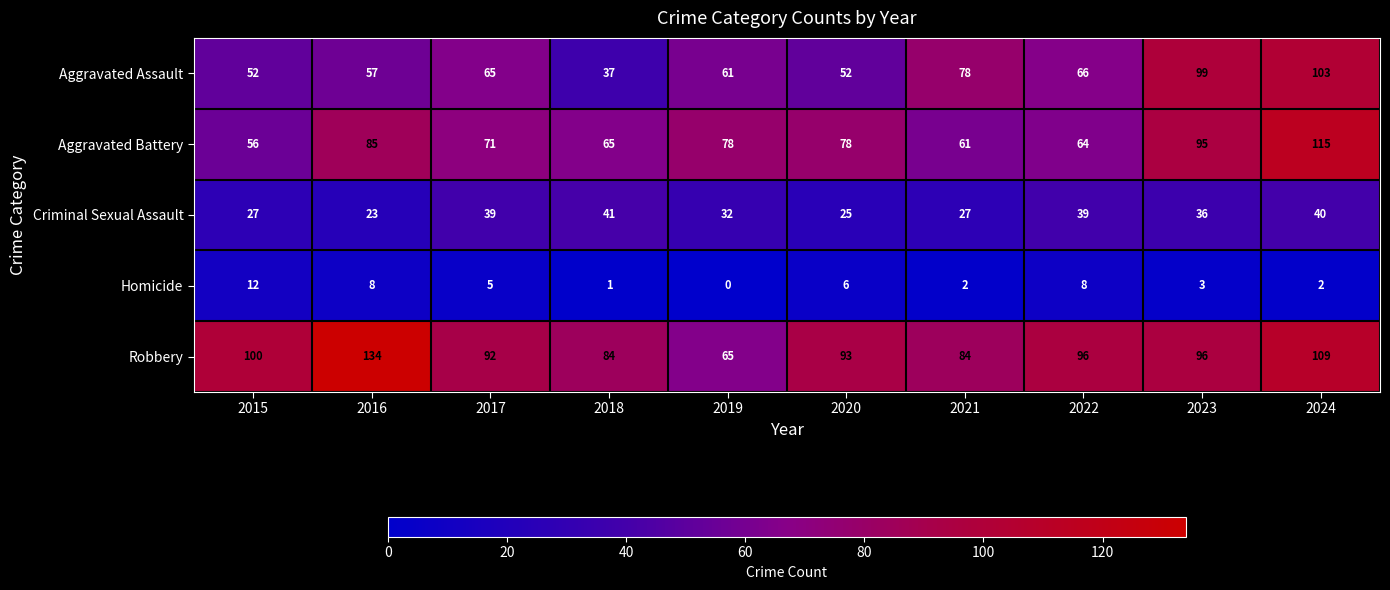

Rank the series by their maximum value, from highest to lowest.

Robbery, Aggravated Battery, Aggravated Assault, Criminal Sexual Assault, Homicide